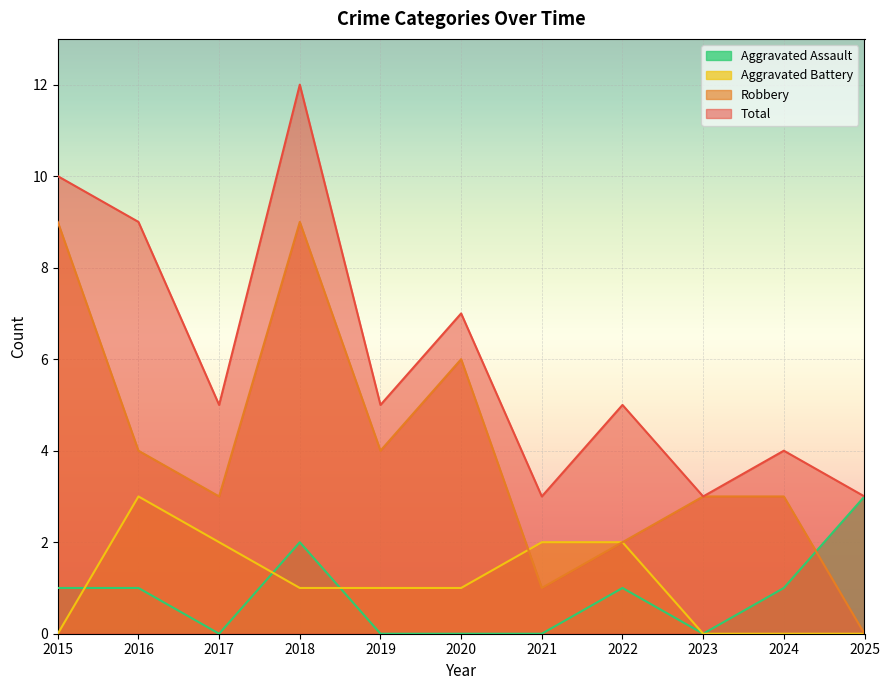

The value of Robbery at 2020 is 6. True or false?

True